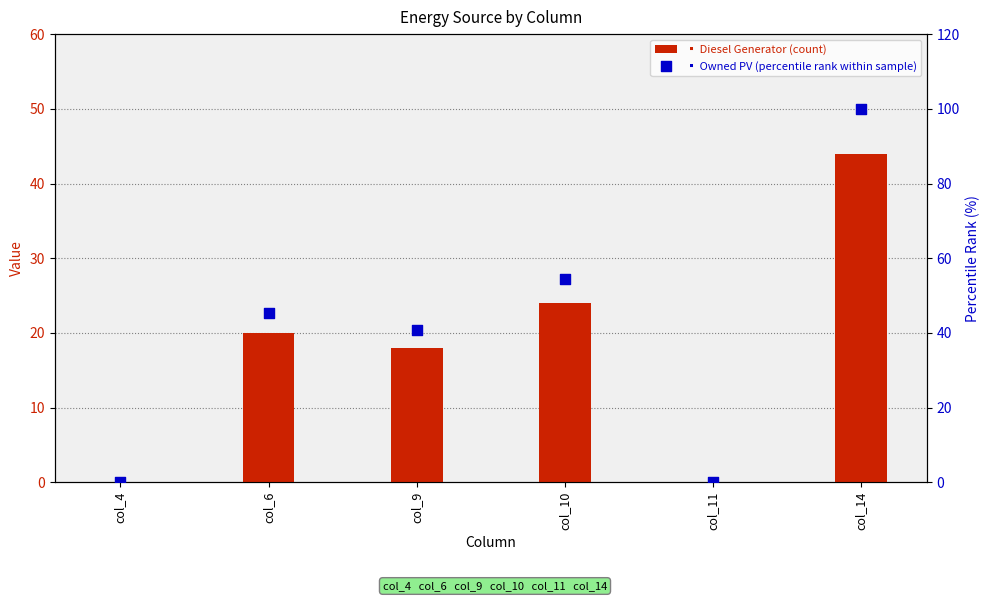

At how many categories does at least one series exceed 15?

4